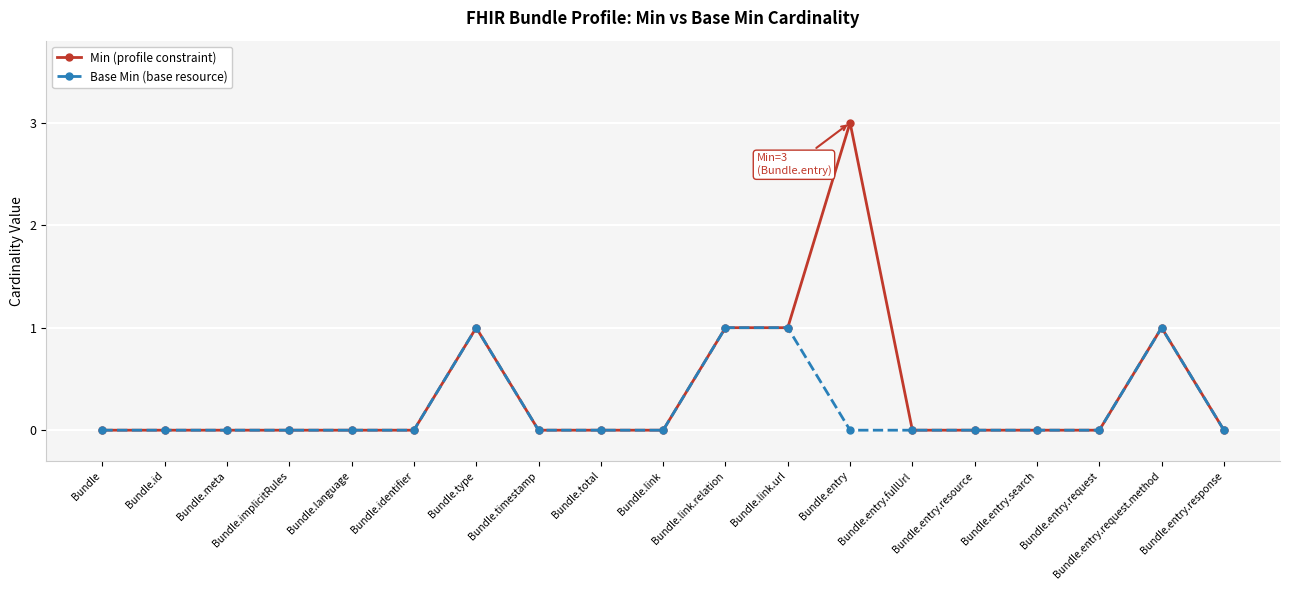

List the series in order of their overall mean, lowest first.

Base Min (base resource), Min (profile constraint)